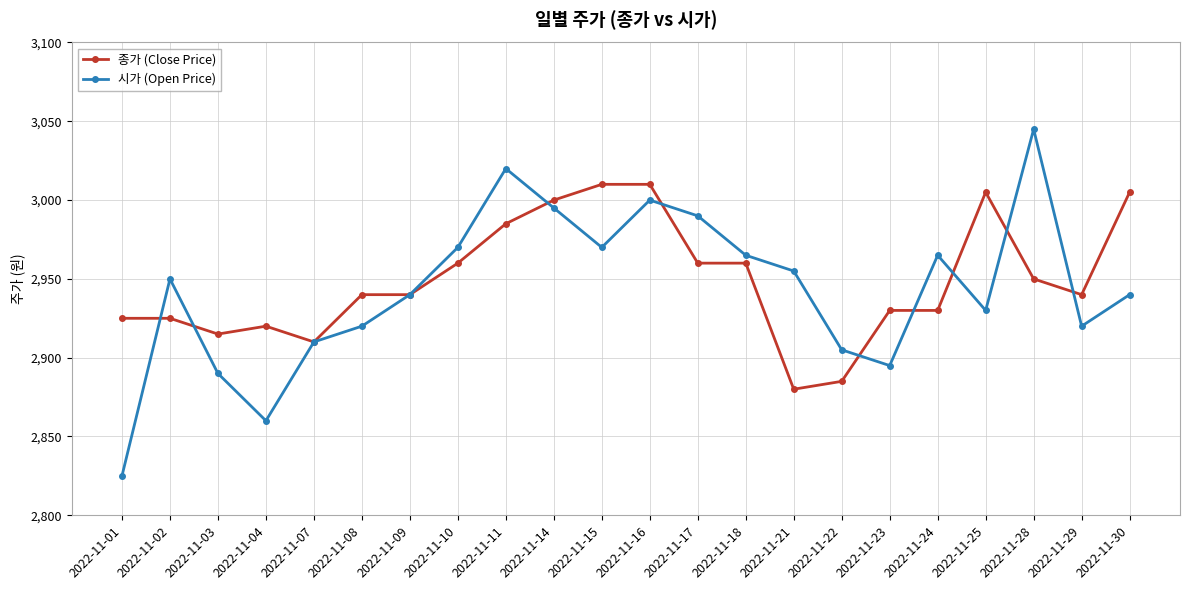

Reading left to right, what are all the values shown in this chart?

종가 (Close Price): 2022-11-01=2925	2022-11-02=2925	2022-11-03=2915	2022-11-04=2920	2022-11-07=2910	2022-11-08=2940	2022-11-09=2940	2022-11-10=2960	2022-11-11=2985	2022-11-14=3000	2022-11-15=3010	2022-11-16=3010	2022-11-17=2960	2022-11-18=2960	2022-11-21=2880	2022-11-22=2885	2022-11-23=2930	2022-11-24=2930	2022-11-25=3005	2022-11-28=2950	2022-11-29=2940	2022-11-30=3005
시가 (Open Price): 2022-11-01=2825	2022-11-02=2950	2022-11-03=2890	2022-11-04=2860	2022-11-07=2910	2022-11-08=2920	2022-11-09=2940	2022-11-10=2970	2022-11-11=3020	2022-11-14=2995	2022-11-15=2970	2022-11-16=3000	2022-11-17=2990	2022-11-18=2965	2022-11-21=2955	2022-11-22=2905	2022-11-23=2895	2022-11-24=2965	2022-11-25=2930	2022-11-28=3045	2022-11-29=2920	2022-11-30=2940